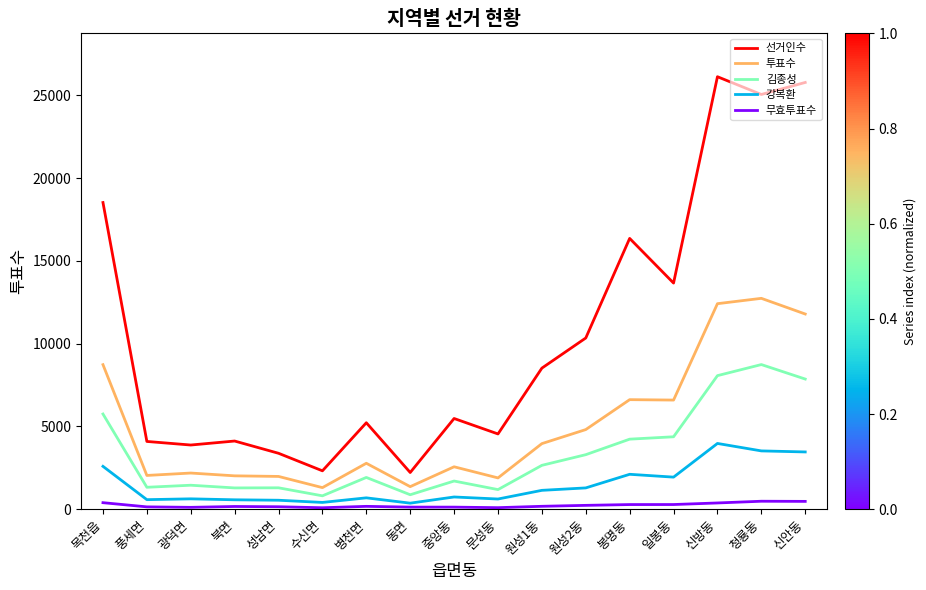

List the series in order of their peak value, lowest first.

무효투표수, 강복환, 김종성, 투표수, 선거인수